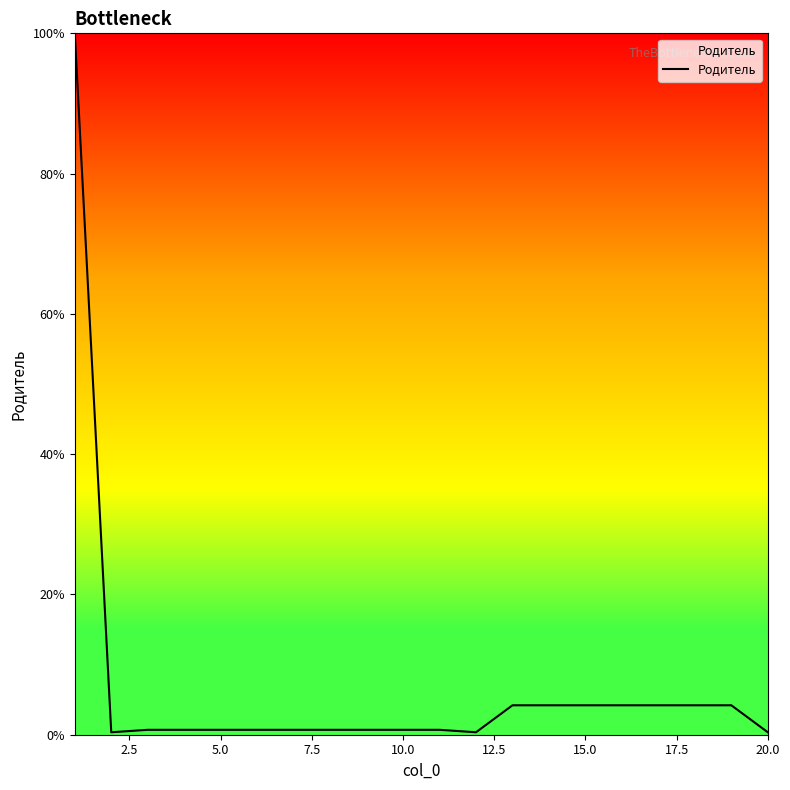

What is the difference between the maximum and minimum values?

99.7